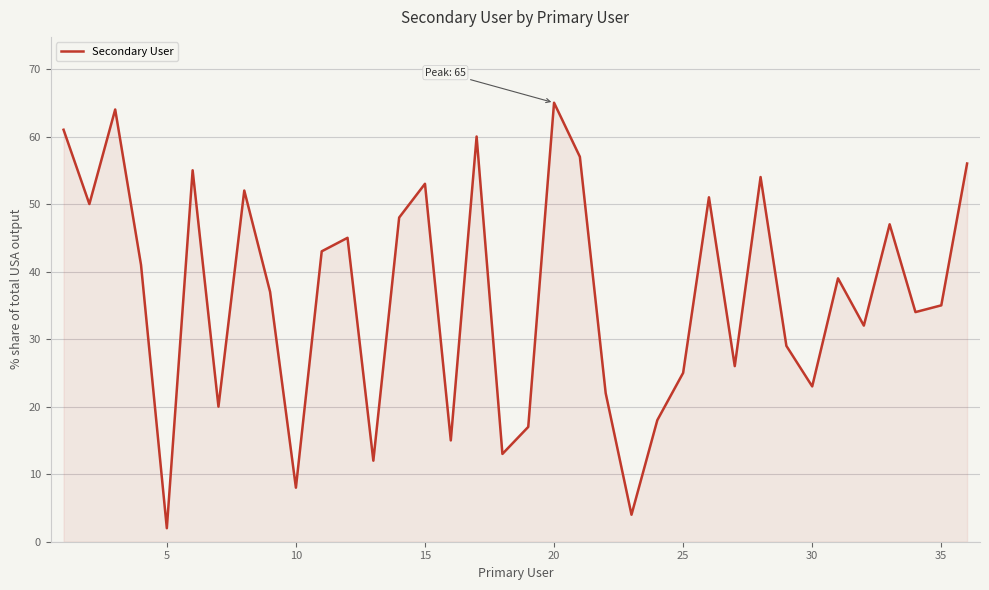

What is the greatest value displayed?

65